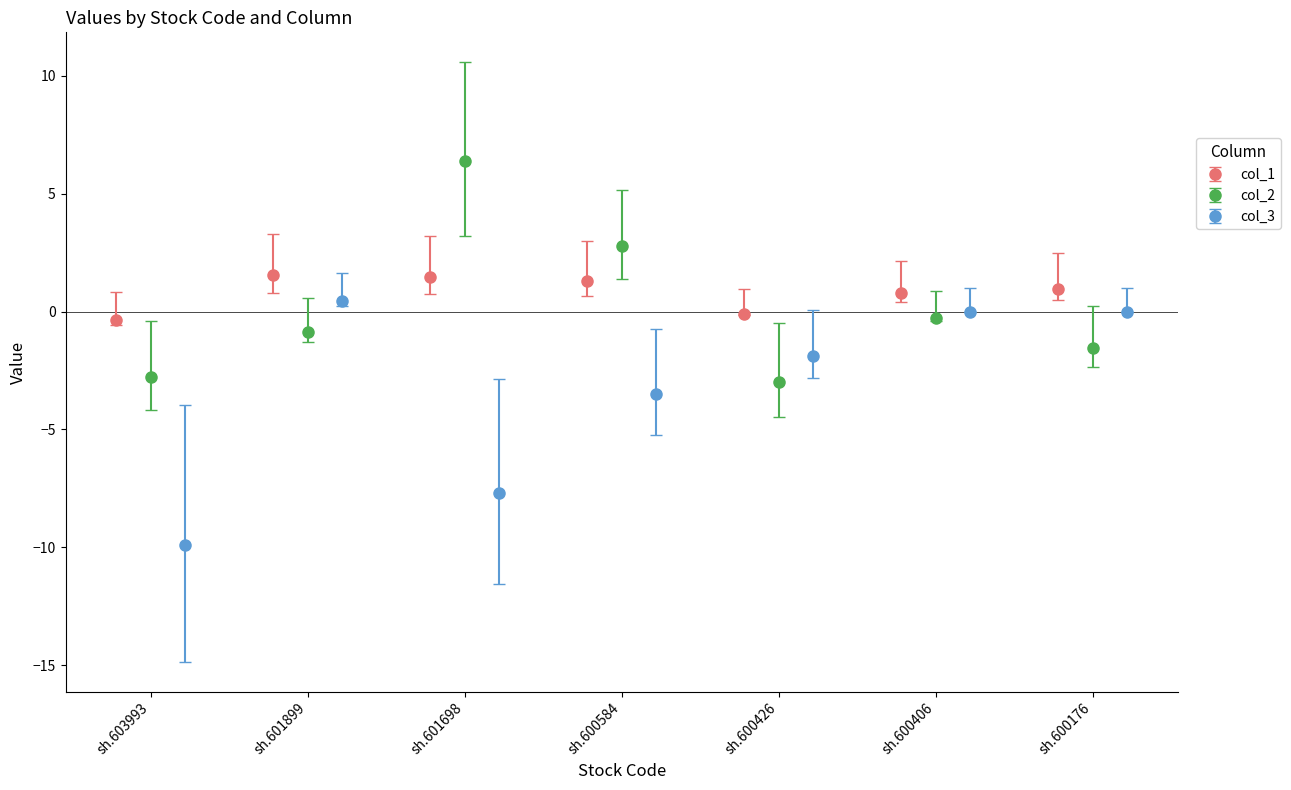

What is the highest value of the col_1 series?

1.5